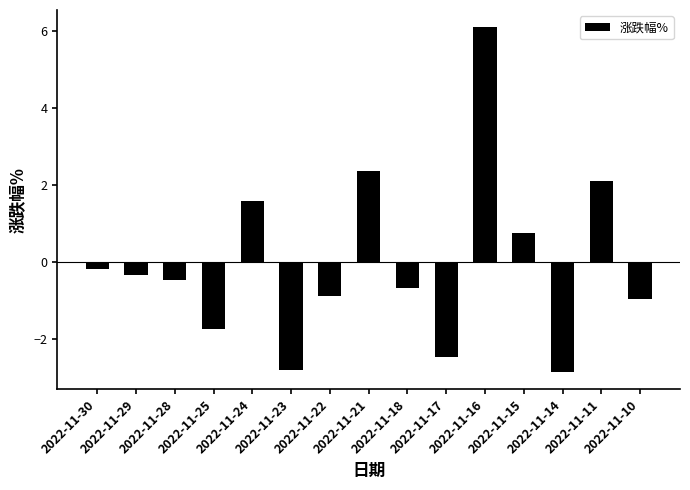

What is the difference between the maximum and second lowest values?

8.9